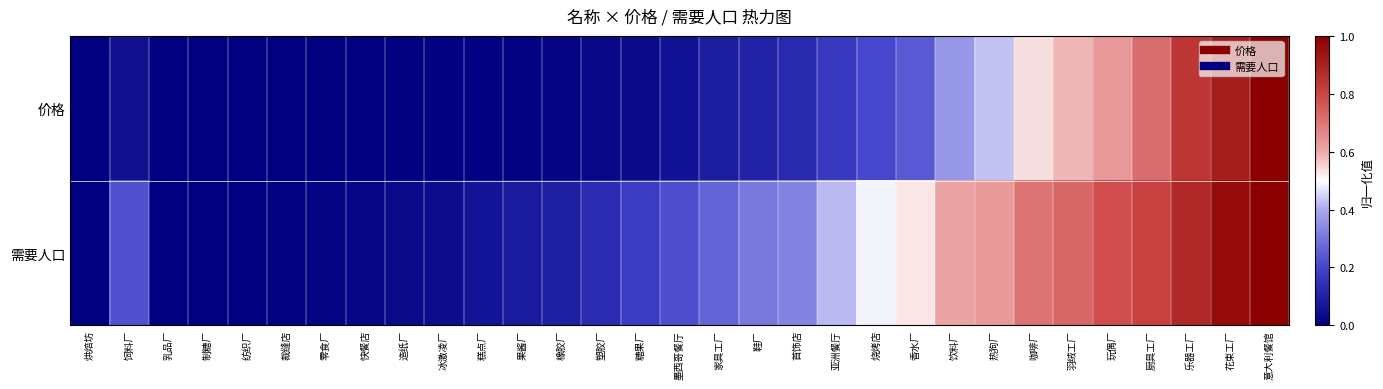

Reading left to right, extract all data points from this chart.

价格: 烘焙坊=0.0	饲料厂=0.0	乳品厂=0.0	制糖厂=0.0	纺织厂=0.0	裁缝店=0.0	零食厂=0.0	快餐店=0.0	造纸厂=0.0	冰激凌厂=0.0	糕点厂=0.0	果酱厂=0.0	橡胶厂=0.0	塑胶厂=0.0	糖果厂=0.0	墨西哥餐厅=0.1	家具工厂=0.1	鞋厂=0.1	首饰店=0.1	亚洲餐厅=0.2	烧烤店=0.2	香水厂=0.2	饮料厂=0.4	热狗厂=0.4	咖啡厂=0.5	羽绒工厂=0.6	玩偶厂=0.6	厨具工厂=0.7	乐器工厂=0.8	花束工厂=0.9	意大利餐馆=1.0
需要人口: 烘焙坊=0.0	饲料厂=0.2	乳品厂=0.0	制糖厂=0.0	纺织厂=0.0	裁缝店=0.0	零食厂=0.0	快餐店=0.0	造纸厂=0.0	冰激凌厂=0.0	糕点厂=0.1	果酱厂=0.1	橡胶厂=0.1	塑胶厂=0.1	糖果厂=0.2	墨西哥餐厅=0.2	家具工厂=0.3	鞋厂=0.3	首饰店=0.3	亚洲餐厅=0.4	烧烤店=0.5	香水厂=0.5	饮料厂=0.6	热狗厂=0.6	咖啡厂=0.7	羽绒工厂=0.7	玩偶厂=0.8	厨具工厂=0.8	乐器工厂=0.9	花束工厂=1.0	意大利餐馆=1.0